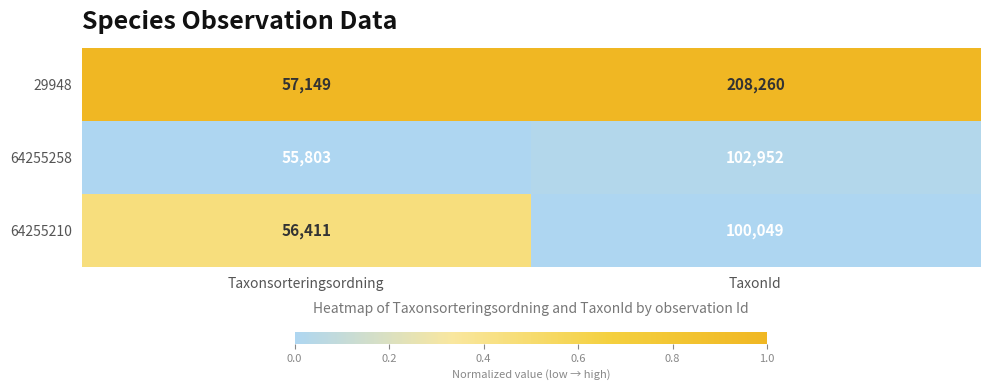

The value of 64255258 at TaxonId is 42397. True or false?

False